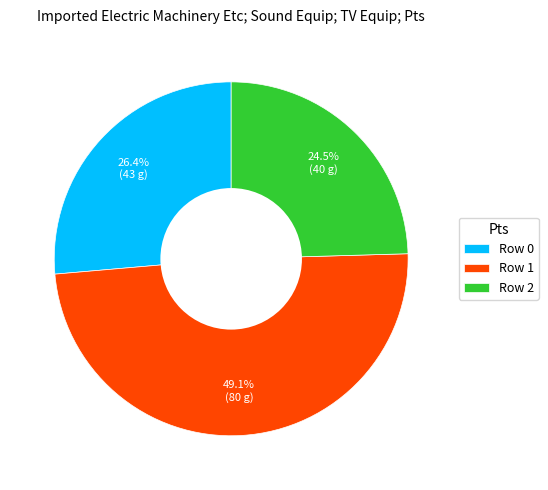

How many segments does this pie chart have?

3